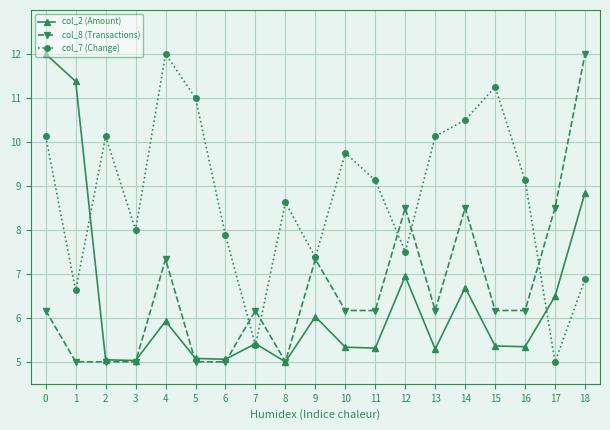

What is the sum of all col_8 (Transactions) values?

125.3